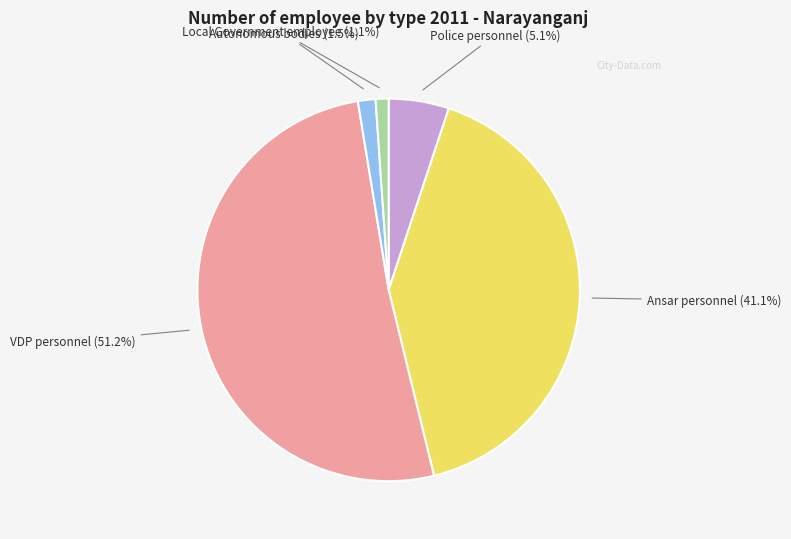

Which slice is the largest?

VDP personnel